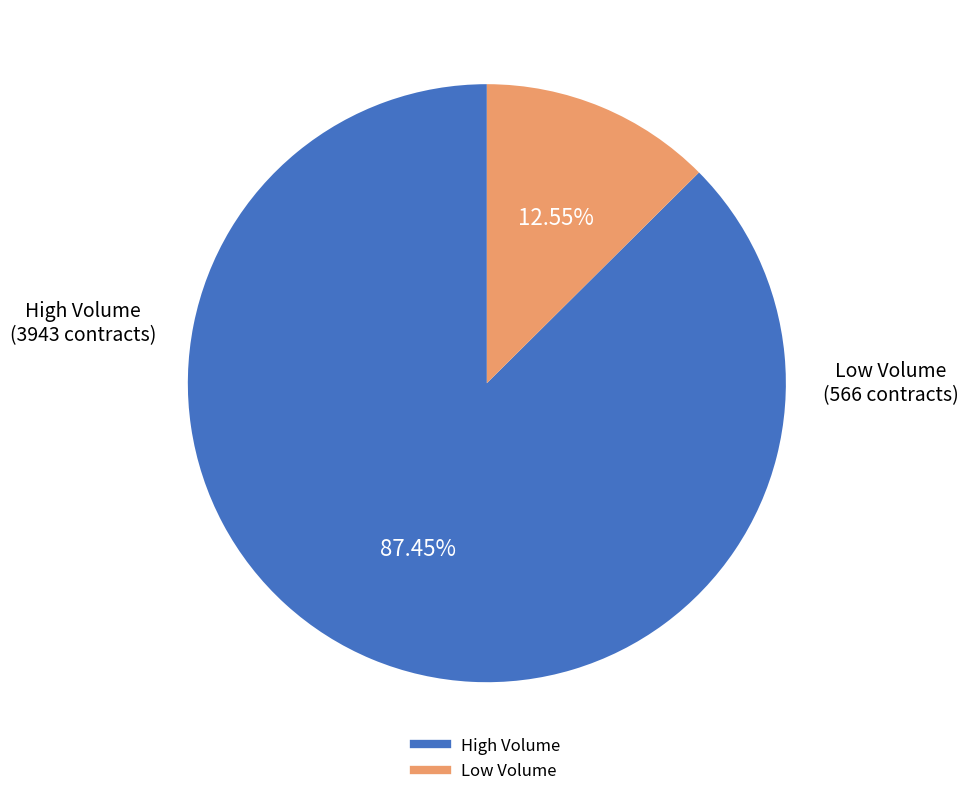

Is there a majority slice in this chart?

Yes